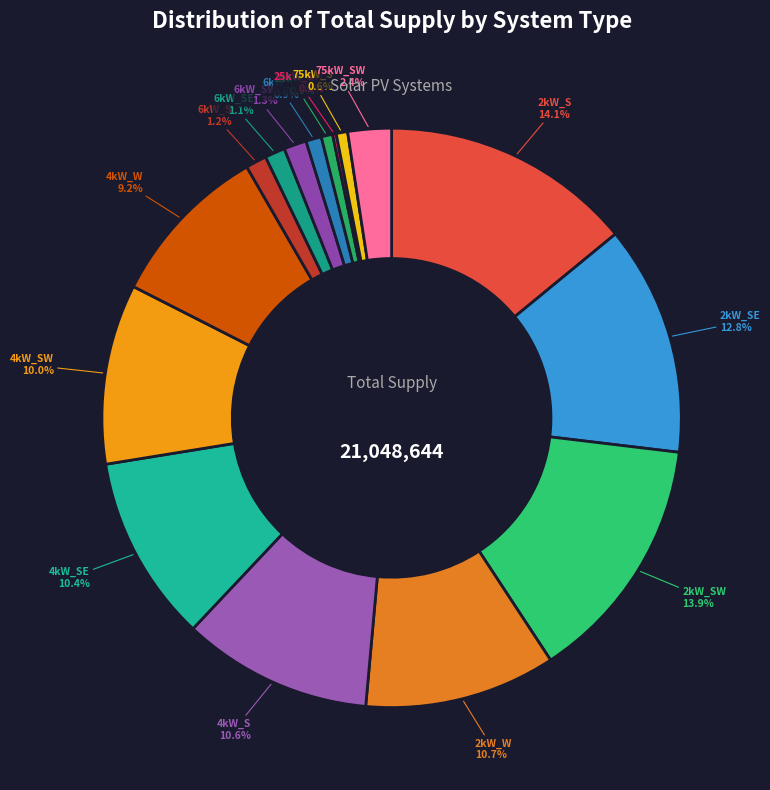

To the nearest percent, what percentage of the pie is 2kW_W?

11%